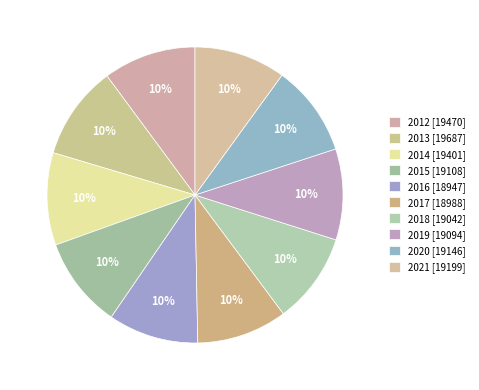

How many slices are in this pie chart?

10